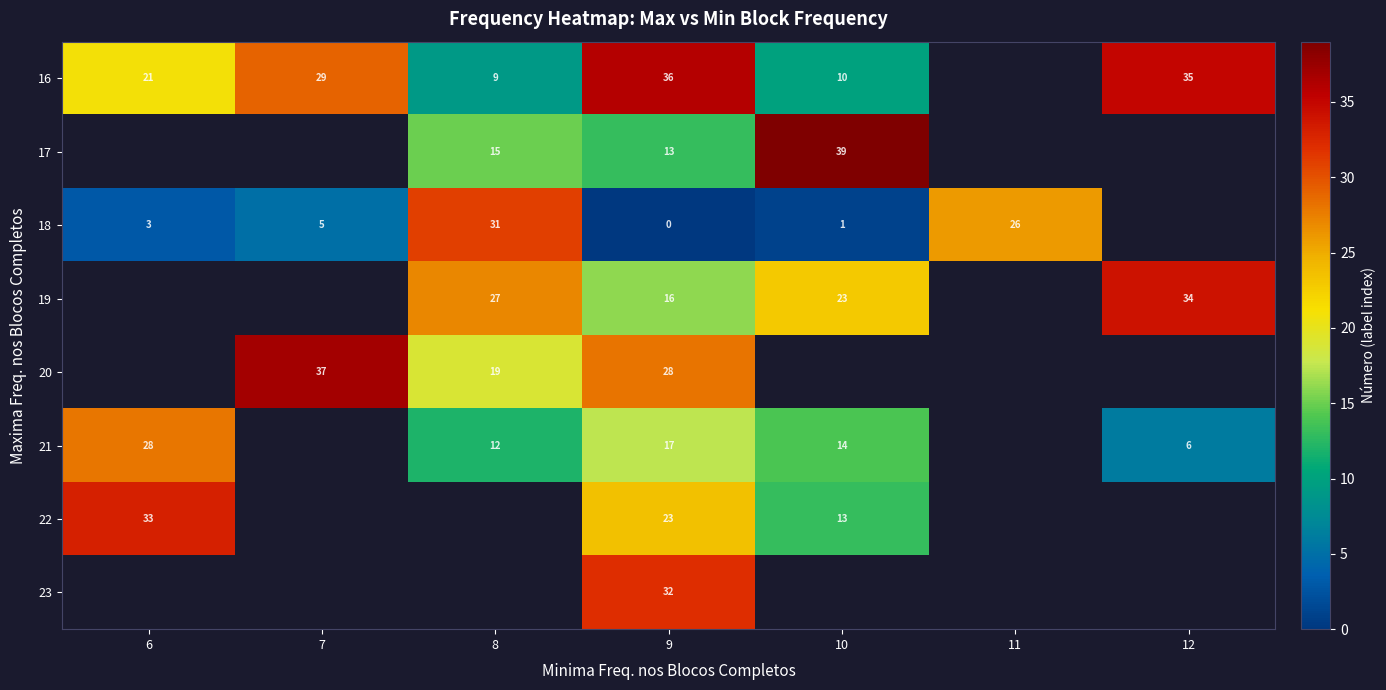

Which label corresponds to the smallest value in the chart?

9